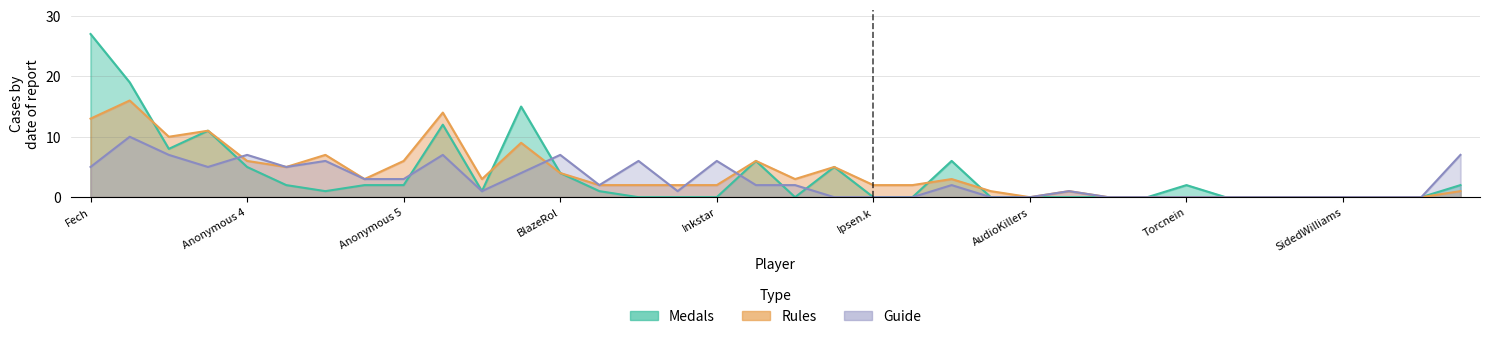

Does the chart have visible grid lines?

Yes